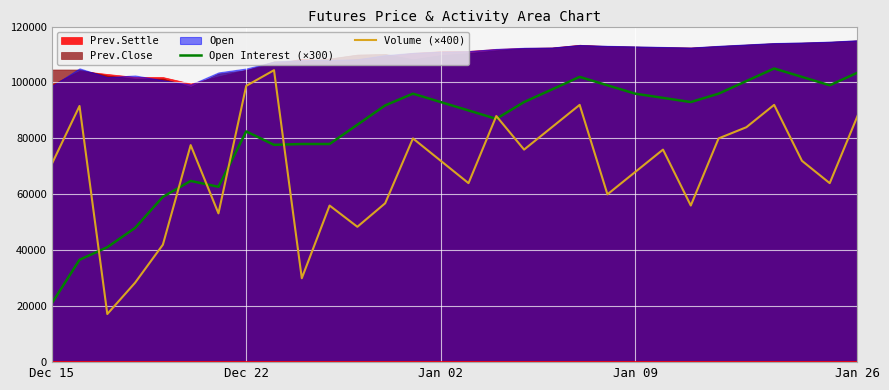

What is the lowest value of the Volume (×400) series?

17200